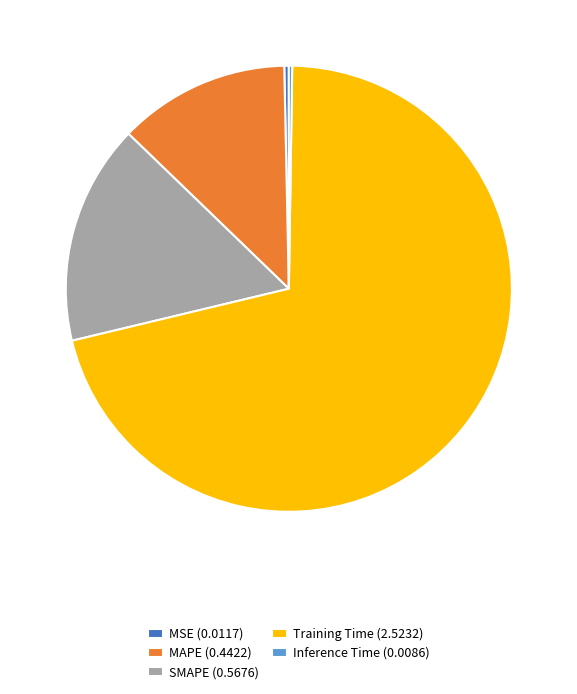

Do MSE (0.0117) and MAPE (0.4422) together represent more than half of the pie?

No